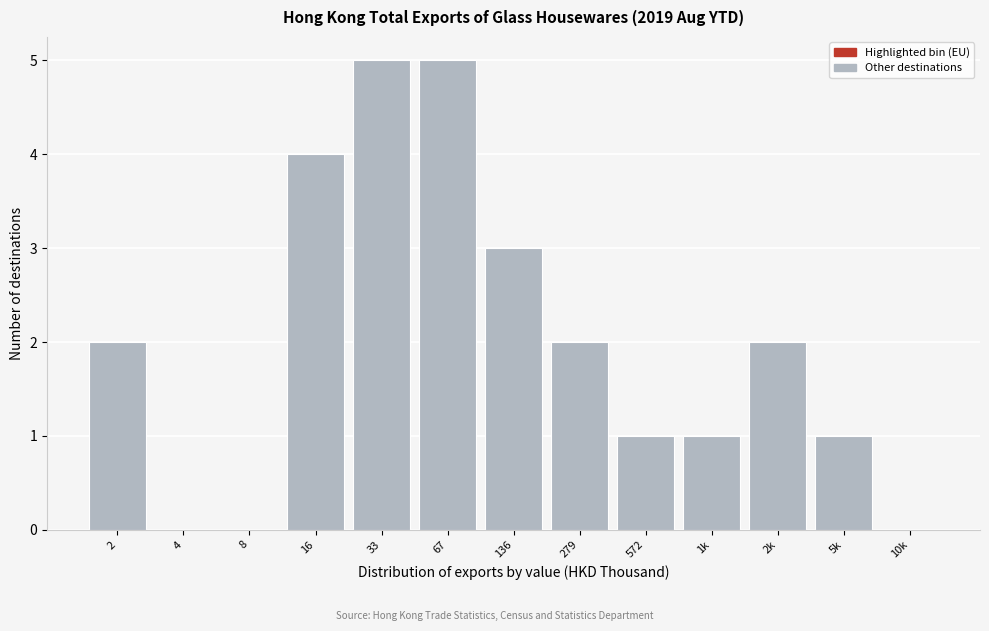

Reading left to right, transcribe all the data shown in this chart.

2=2	4=0	8=0	16=4	33=5	67=5	136=3	279=2	572=1	1k=1	2k=2	5k=1	10k=0